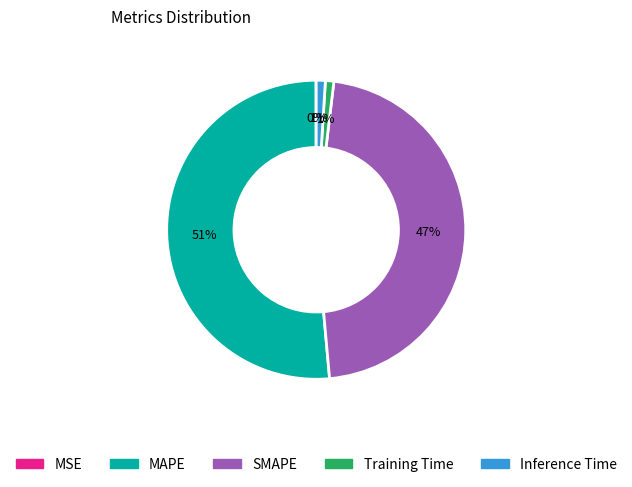

What is the majority slice?

MAPE